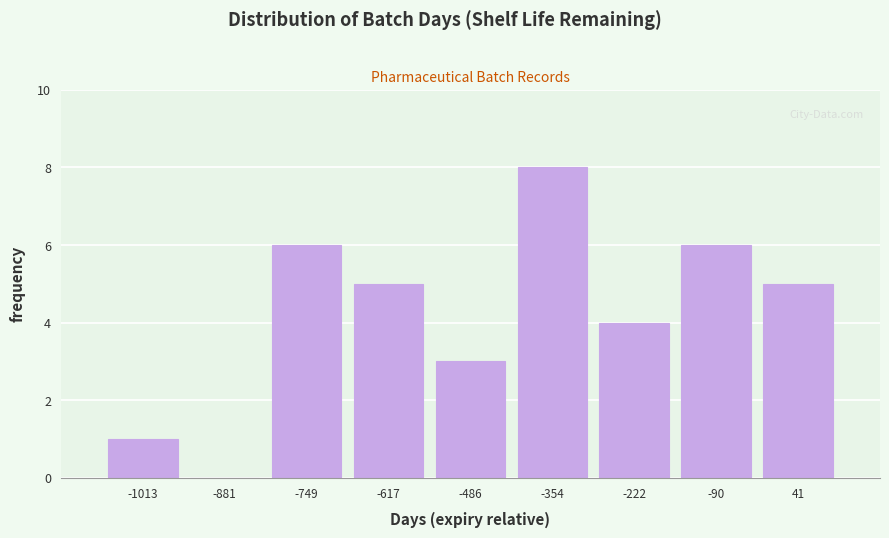

Over which range of the x-axis is the bar tallest?

-420 to -280